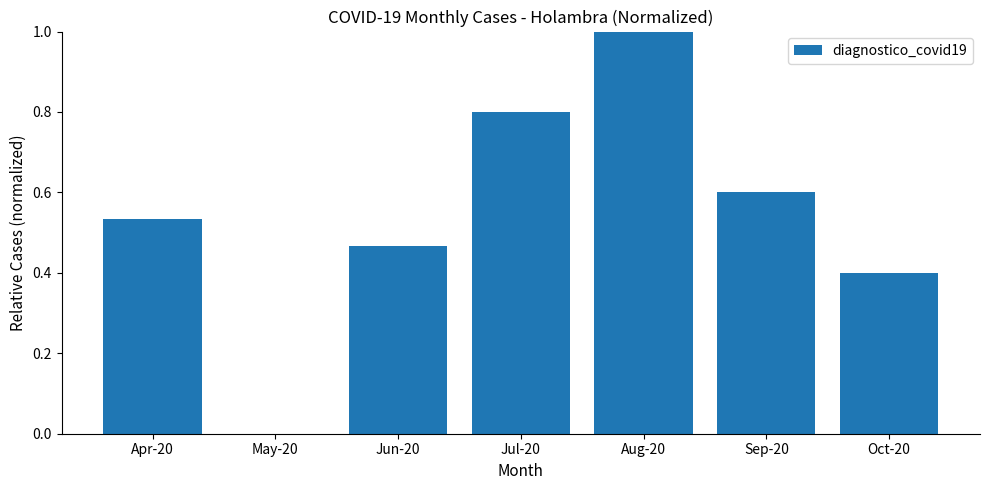

What is the sum of all values?

3.8